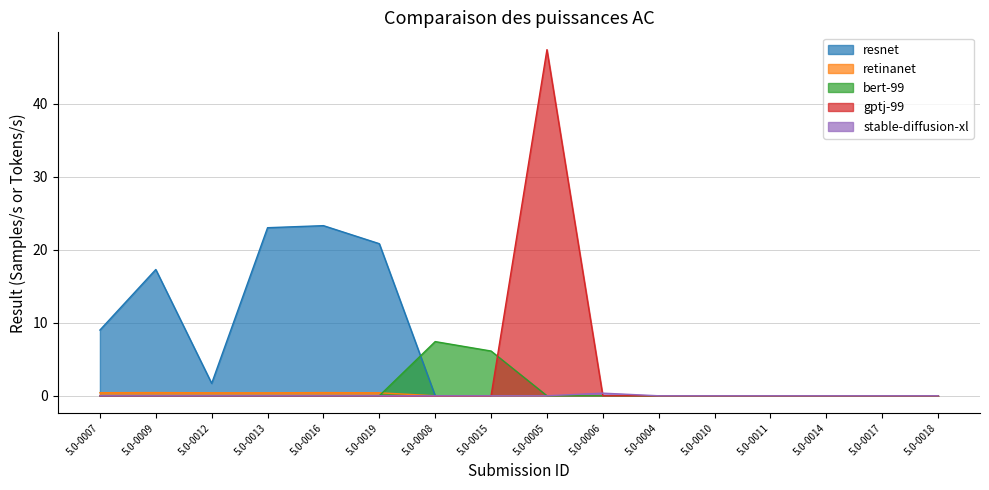

Which series has the largest total across all categories?

resnet